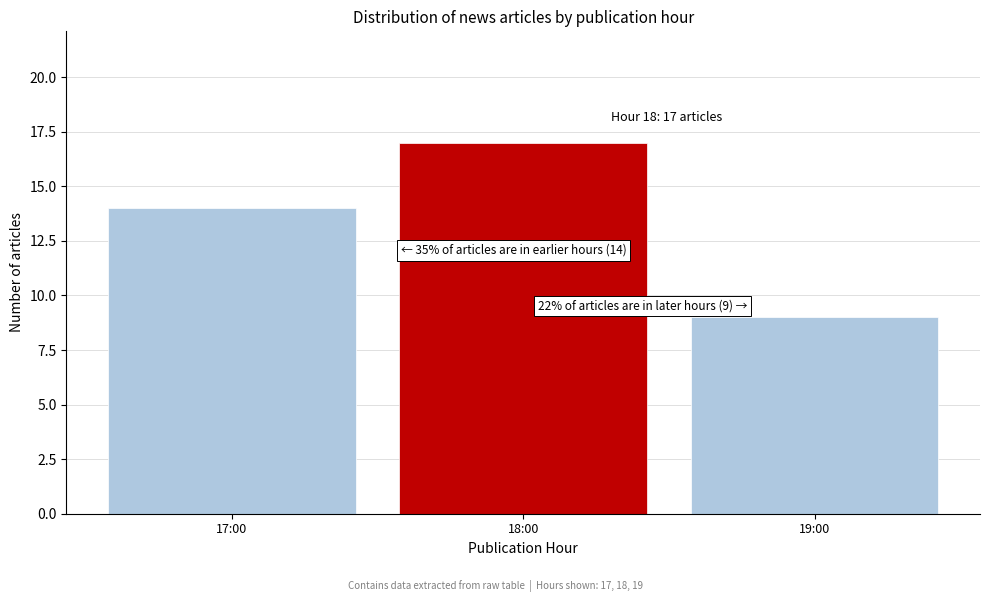

Reading left to right, transcribe all the data shown in this chart.

14	17	9